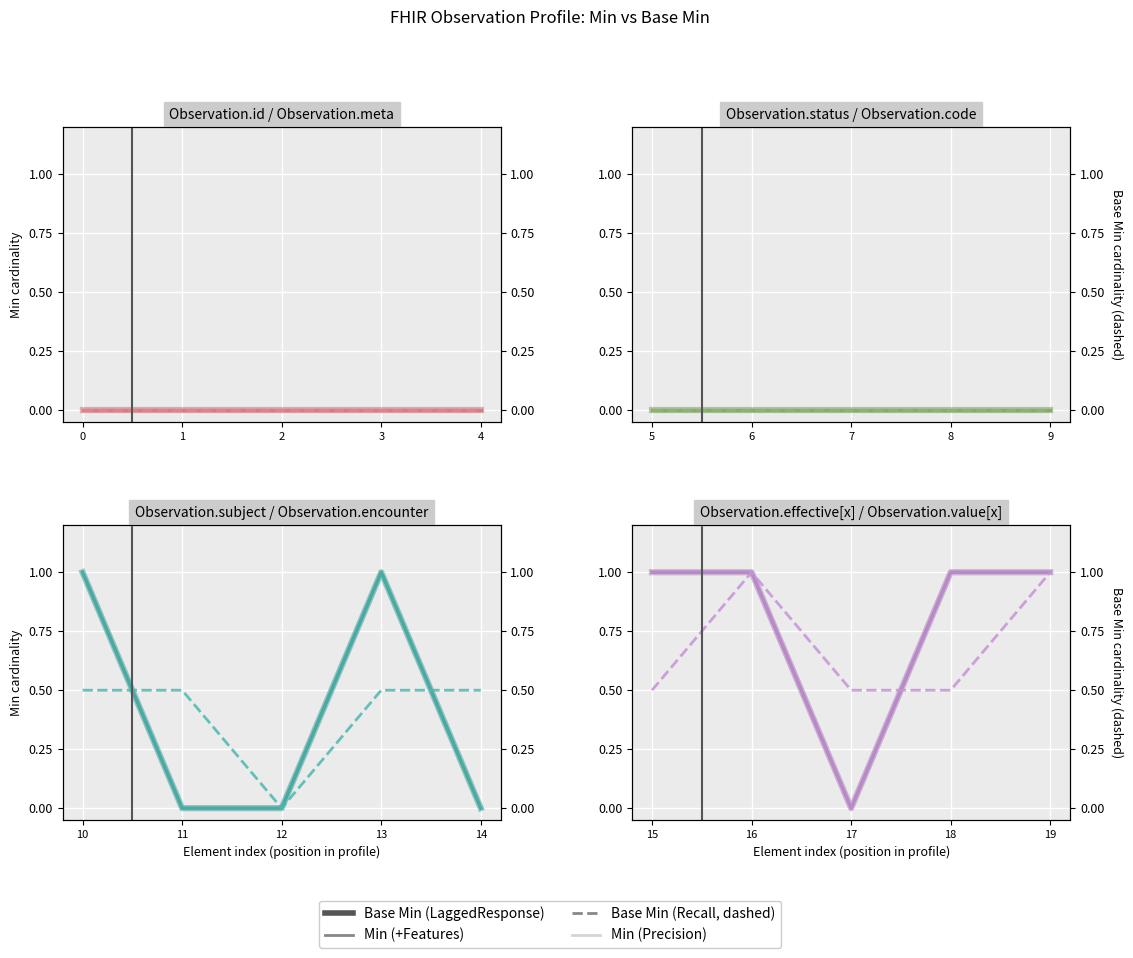

At which label is Base Min closest to 0?

17